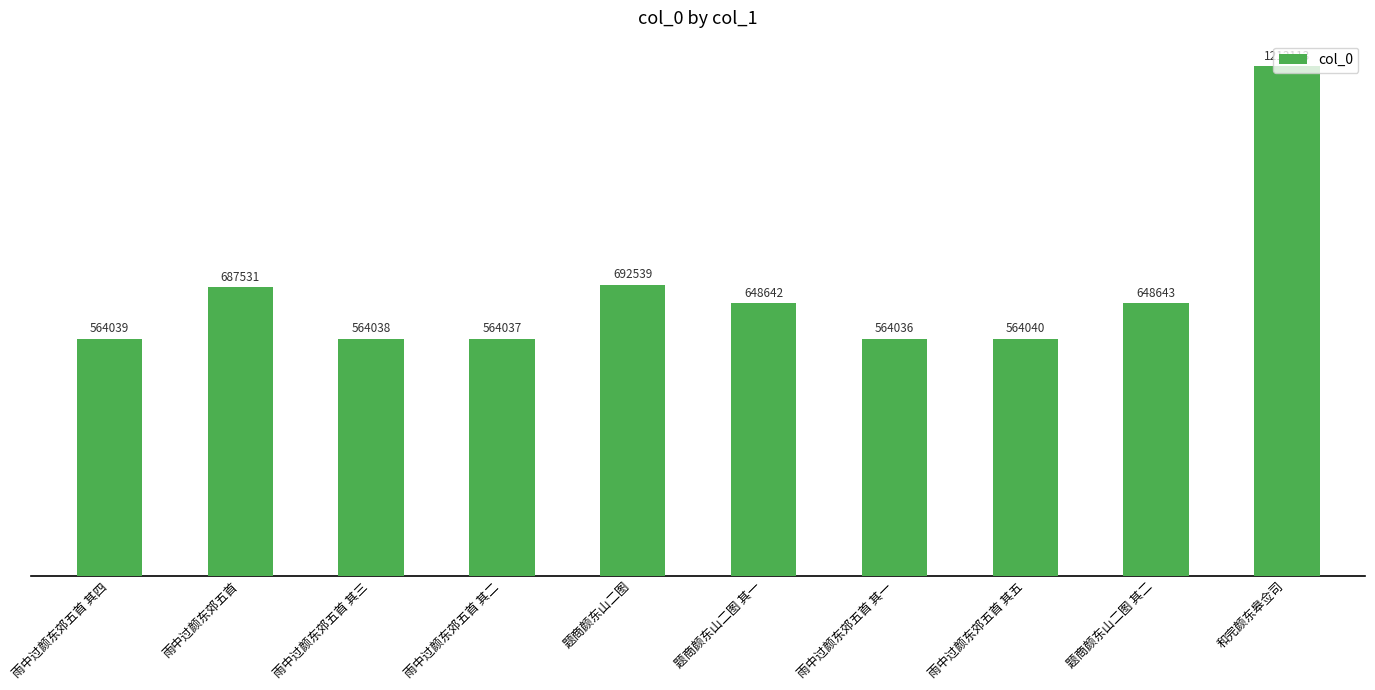

What is the label of the 2nd bar from the left?

雨中过颜东郊五首